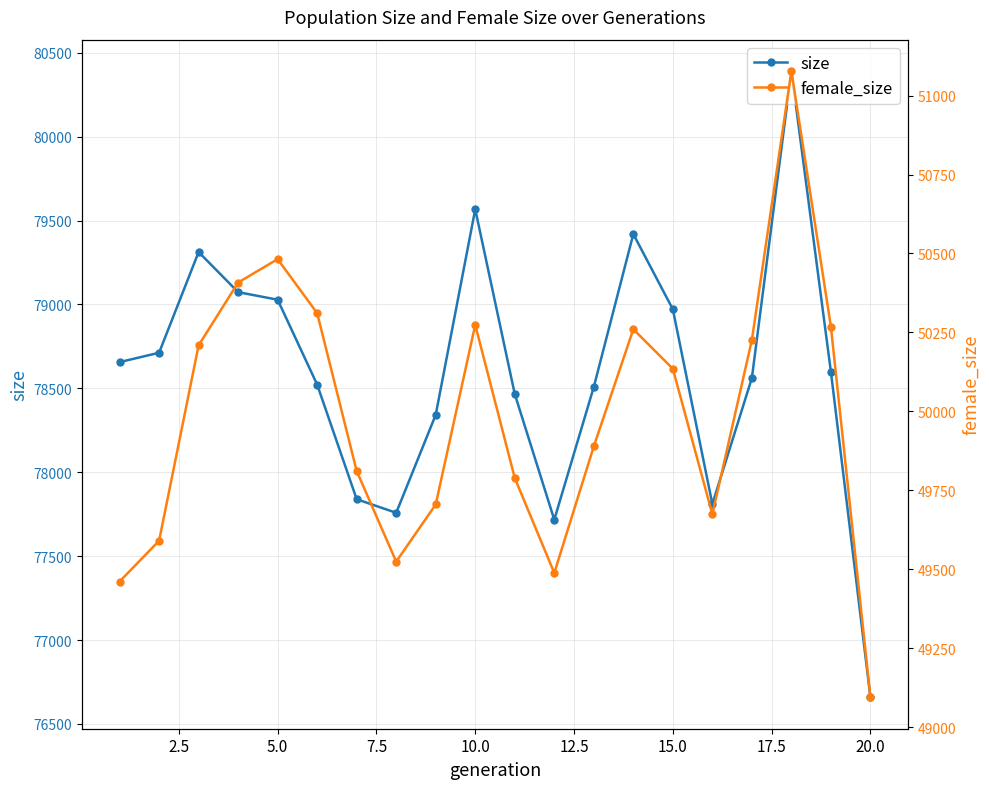

Reading left to right, extract all data points from this chart.

size: 78656	78712	79312	79073	79028	78522	77839	77758	78342	79567	78466	77717	78508	79419	78971	77810	78561	80391	78598	76658
female_size: 49461	49590	50209	50408	50482	50311	49811	49524	49705	50274	49789	49488	49889	50260	50135	49674	50226	51078	50268	49094